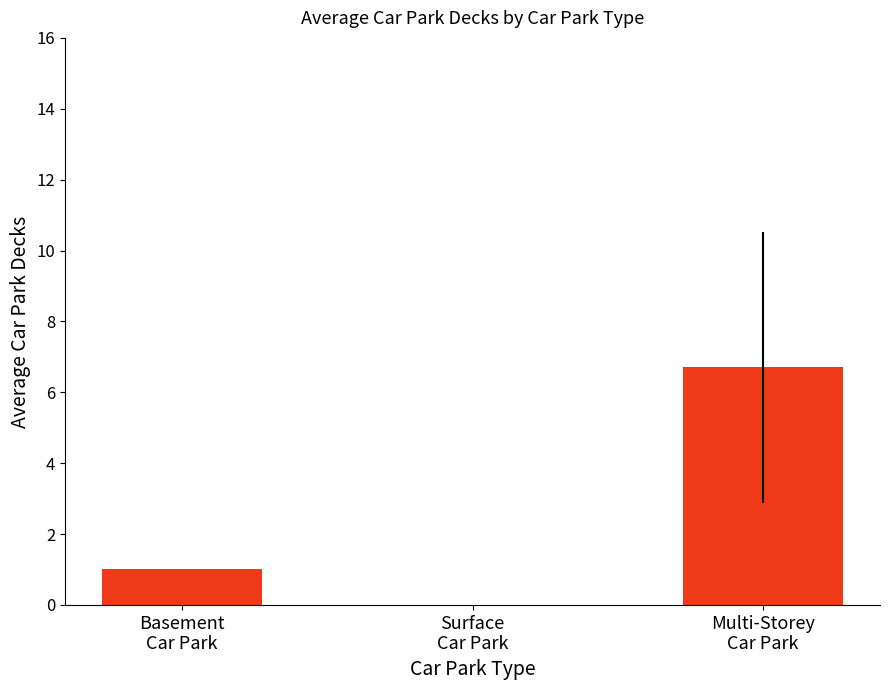

What is the sum of all values?

7.7